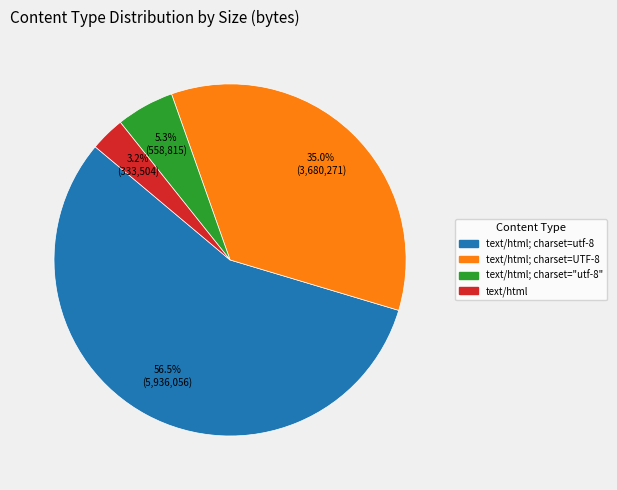

How many segments does this pie chart have?

4